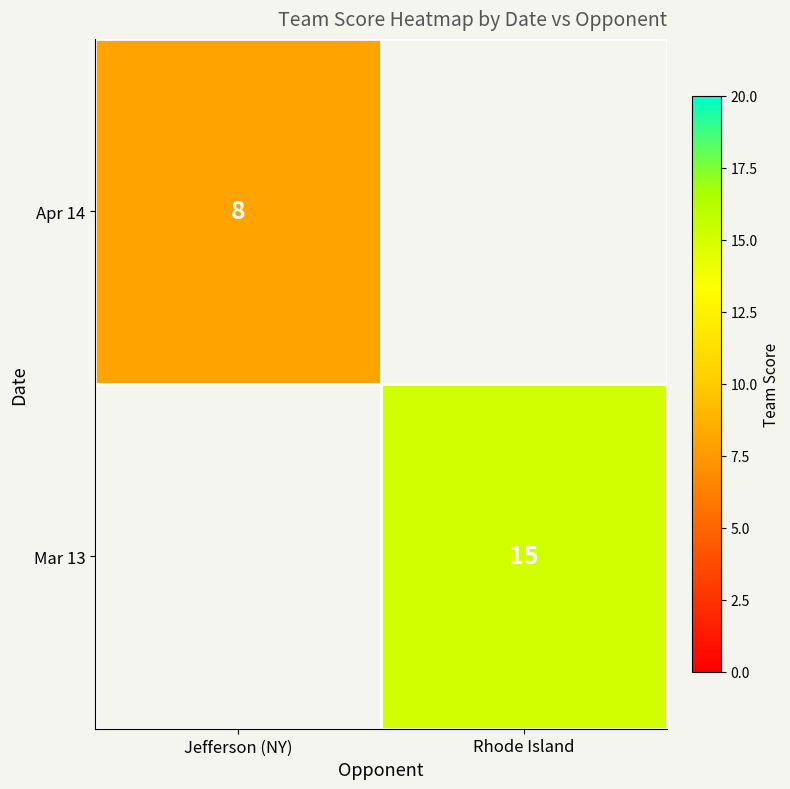

Which label corresponds to the smallest value in the chart?

Jefferson (NY)